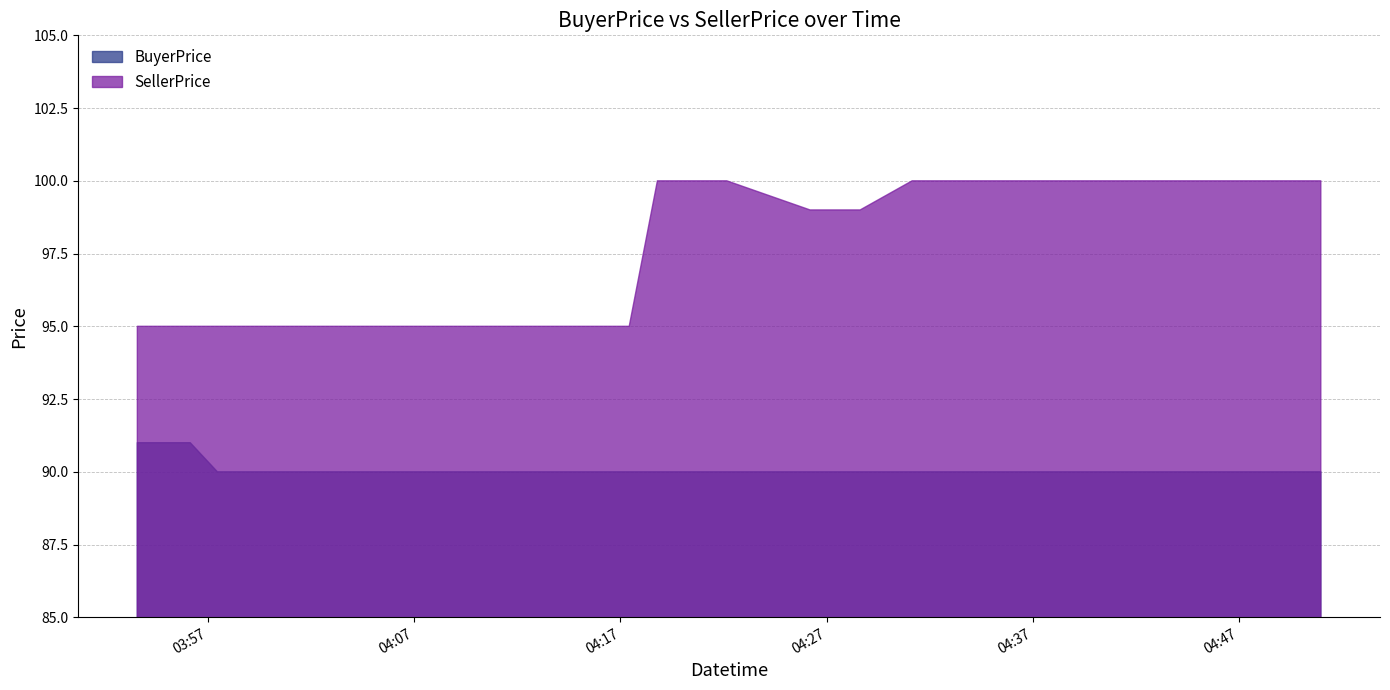

True or false: SellerPrice and BuyerPrice cross at least once.

False